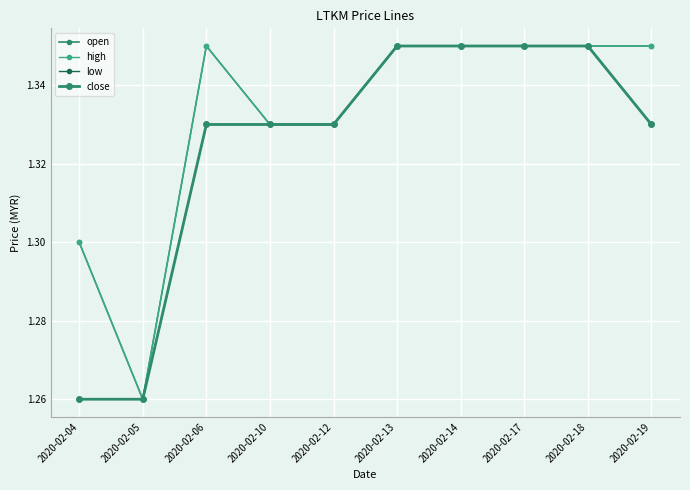

True or false: open and high intersect in this chart.

False